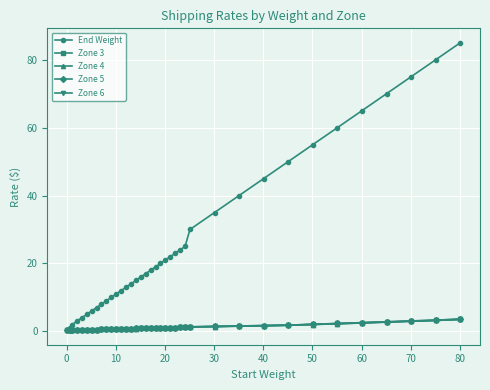

Does the chart have visible grid lines?

Yes